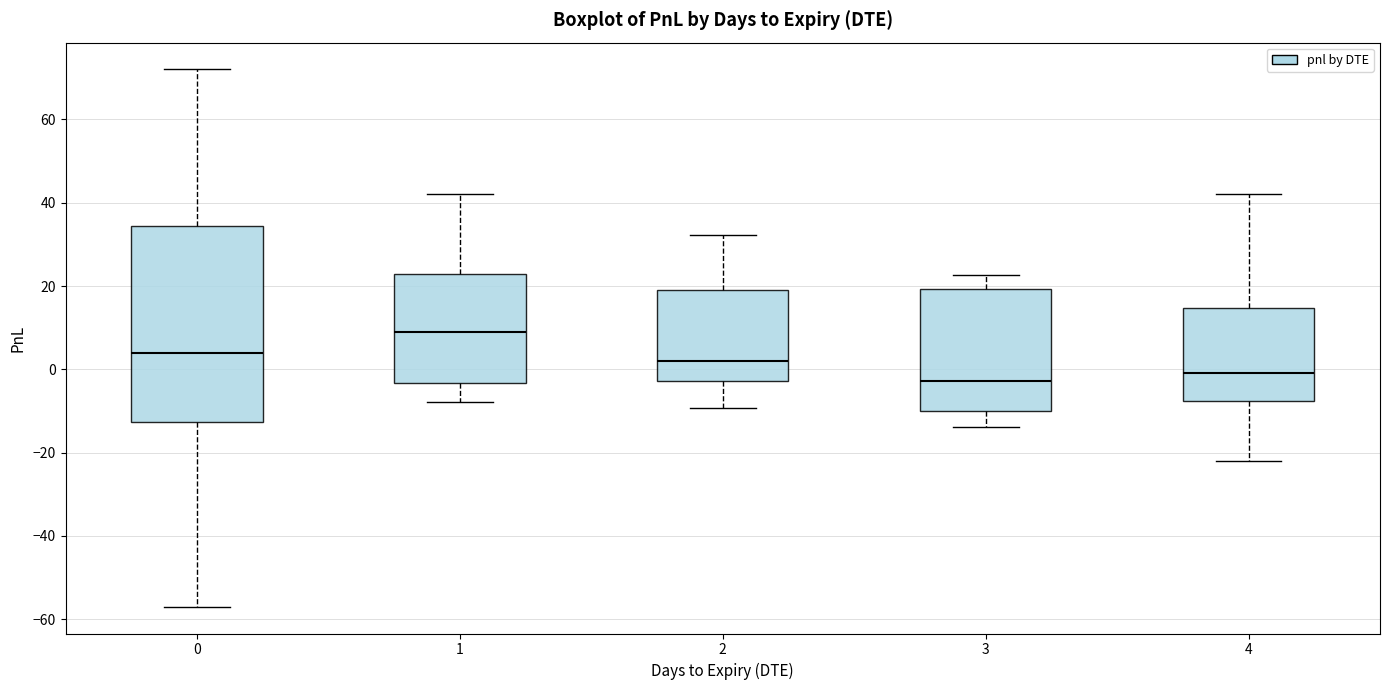

Which box is the tallest, from its lower edge to its upper edge?

0